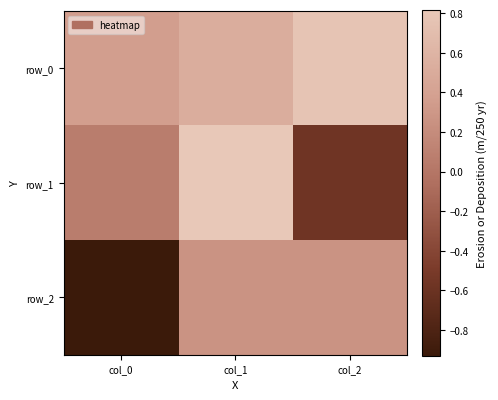

What is the total value across all series at col_1?

1.6